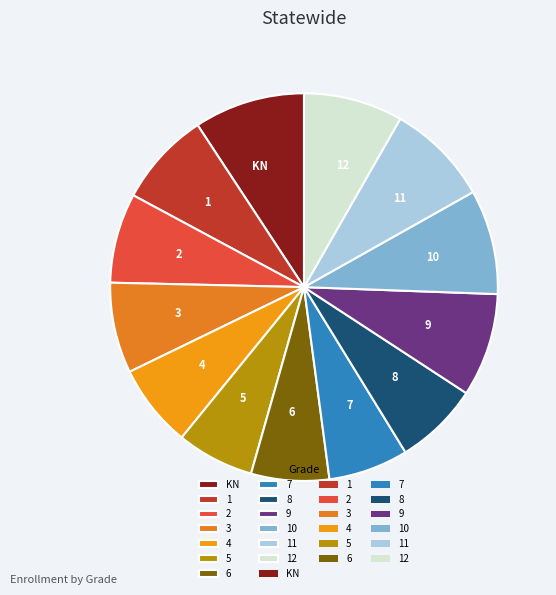

Is the sum of 3 and 7 greater than half?

No